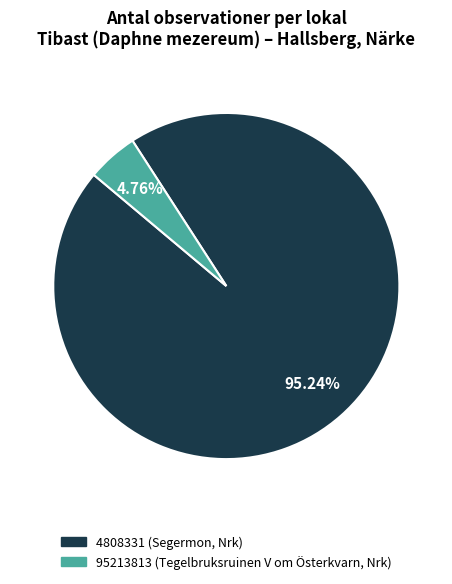

What percentage do 4808331 (Segermon, Nrk) and 95213813 (Tegelbruksruinen V om Österkvarn, Nrk) together represent?

100.0%